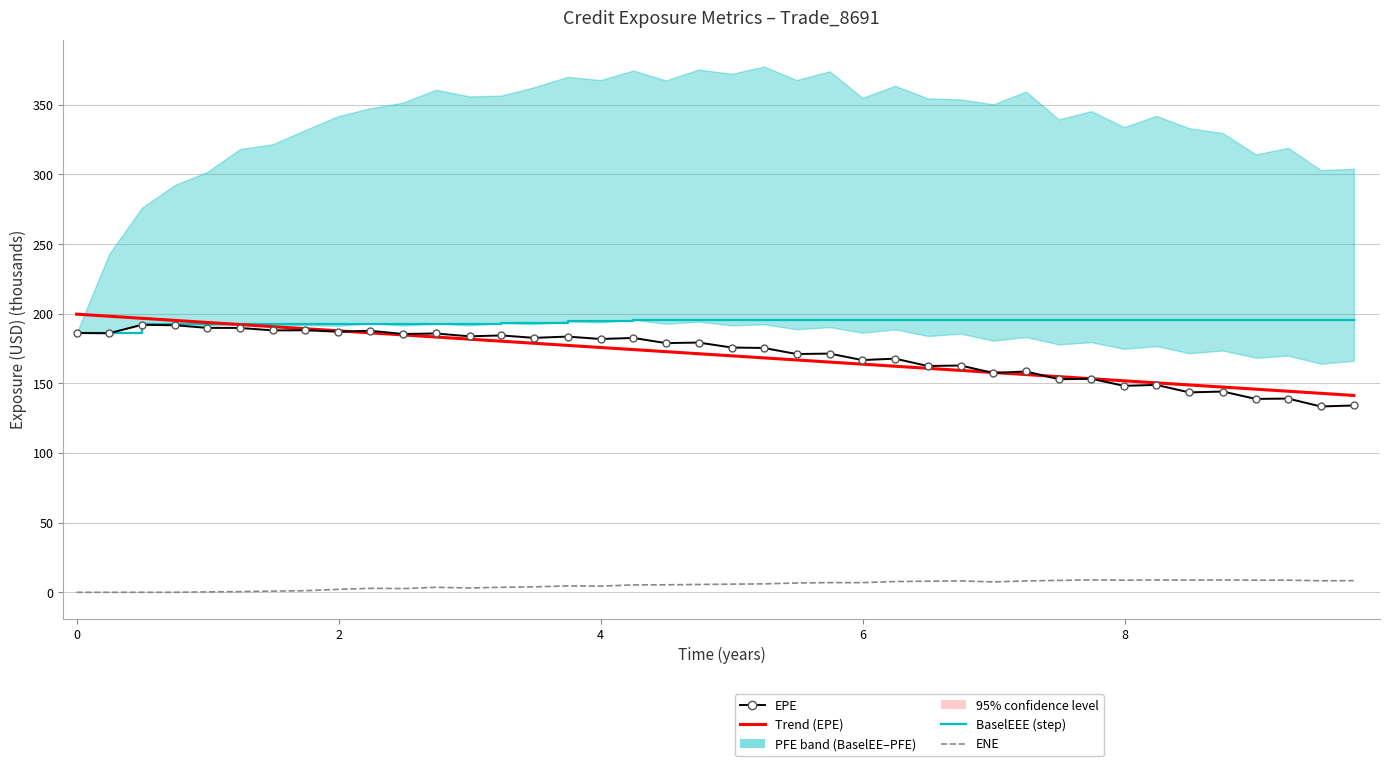

True or false: Trend (EPE) has more than 0 interior local peaks.

False